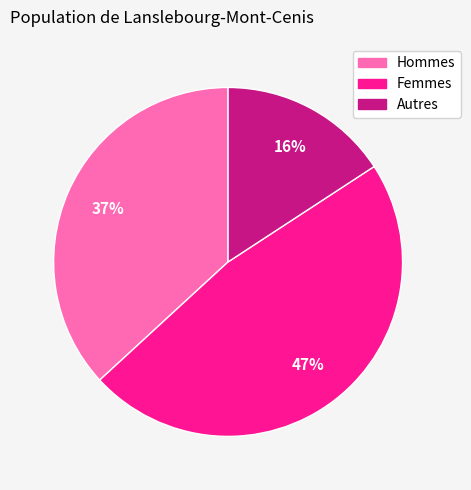

To the nearest percent, what is the average slice percentage?

33%